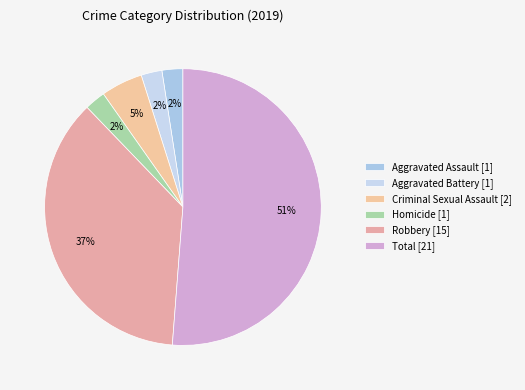

Count the number of slices in the pie.

6